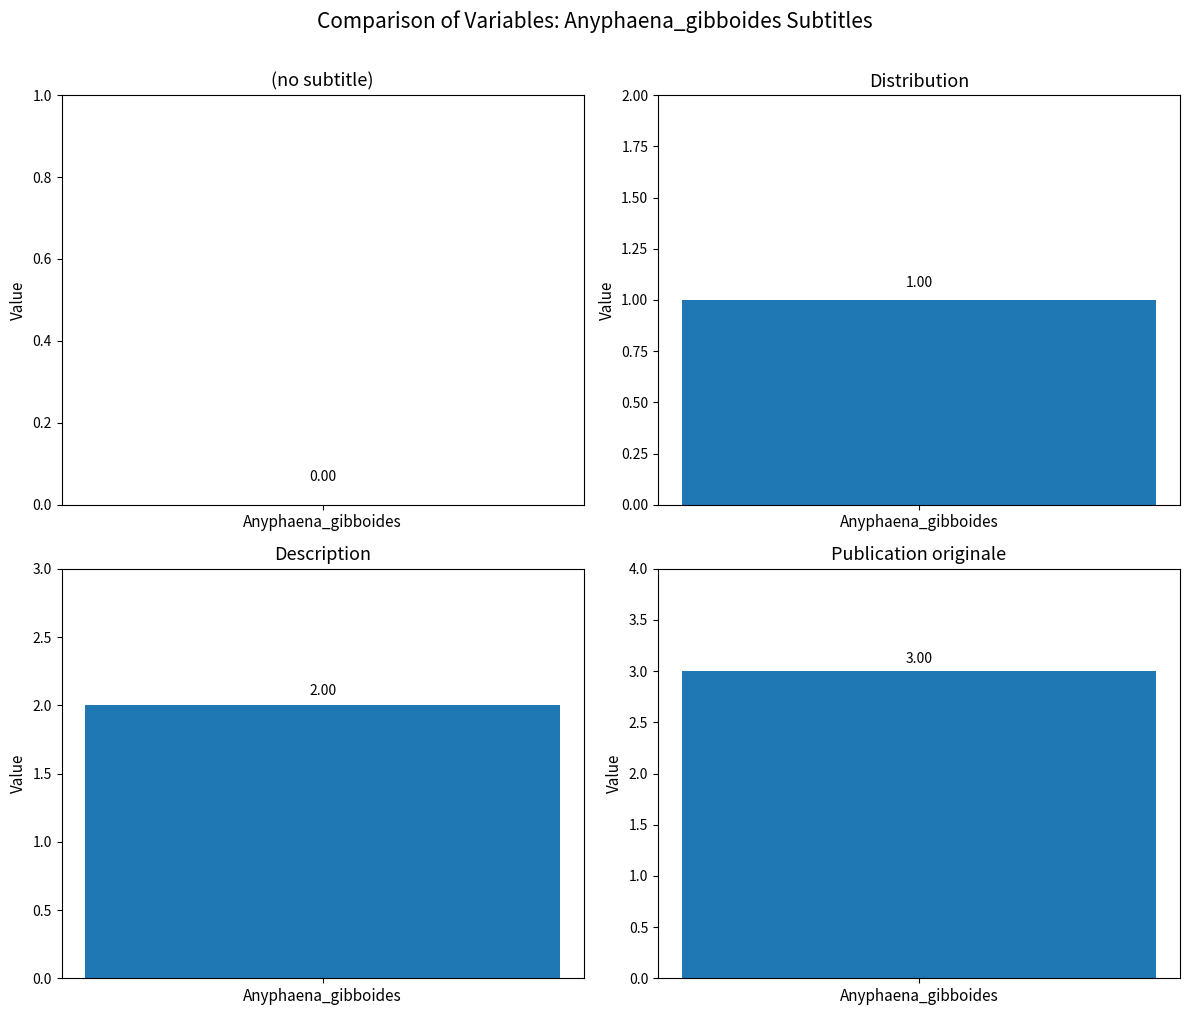

What is the change in value from Distribution to Publication originale?

+2